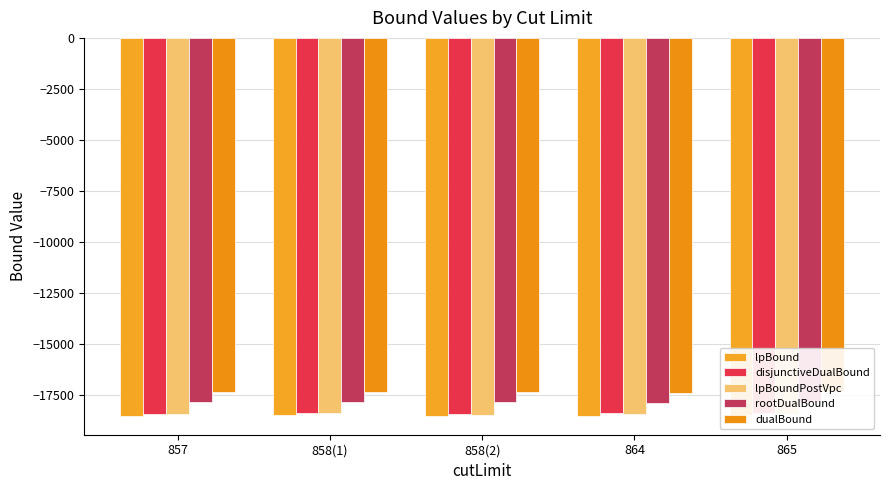

How many categories are shown in the chart?

5